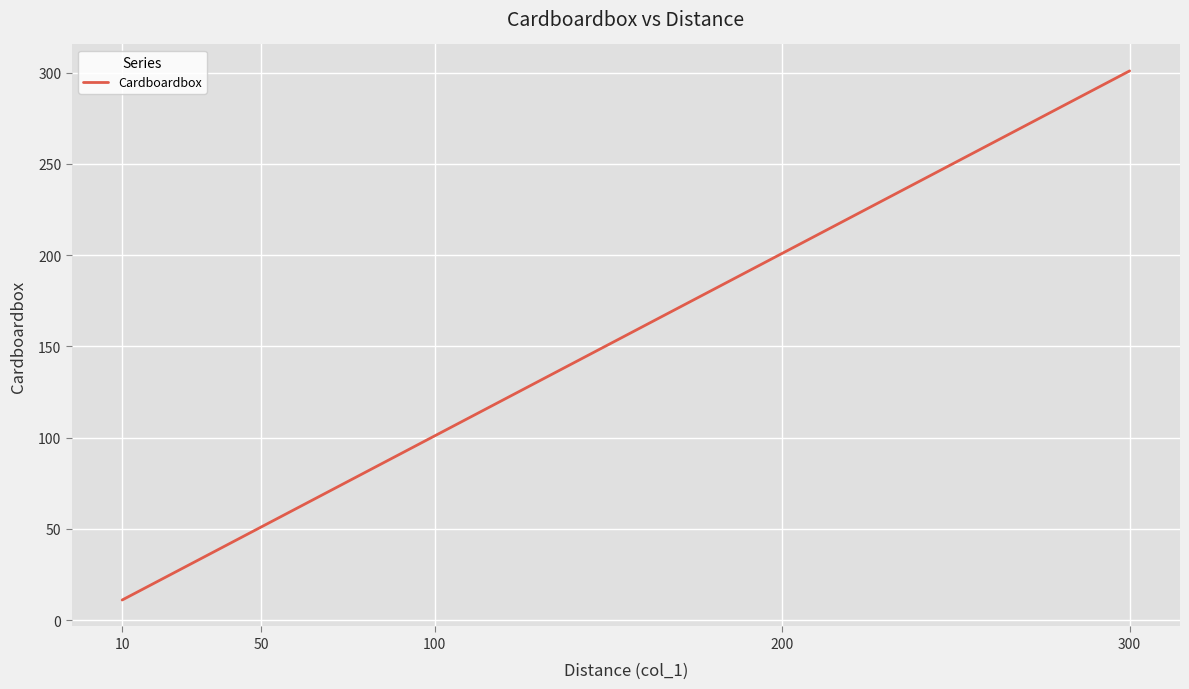

How many categories are shown in the chart?

5